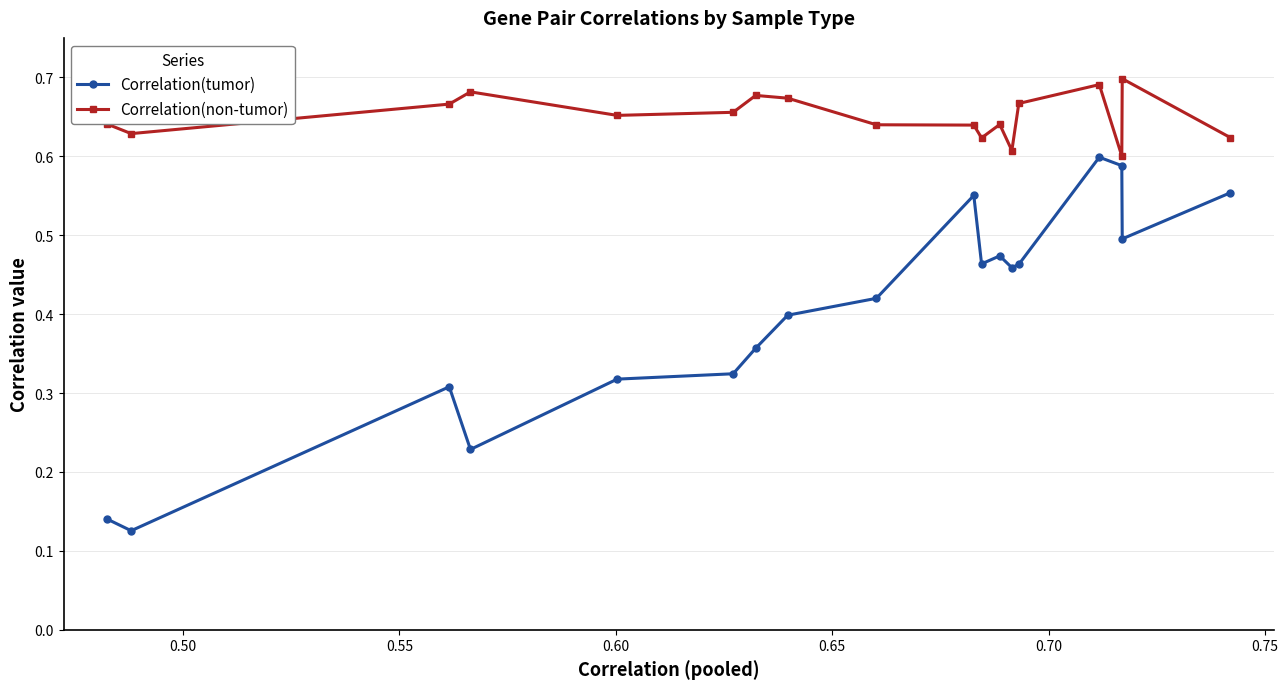

True or false: Correlation(tumor) has more than 0 interior local peaks.

True